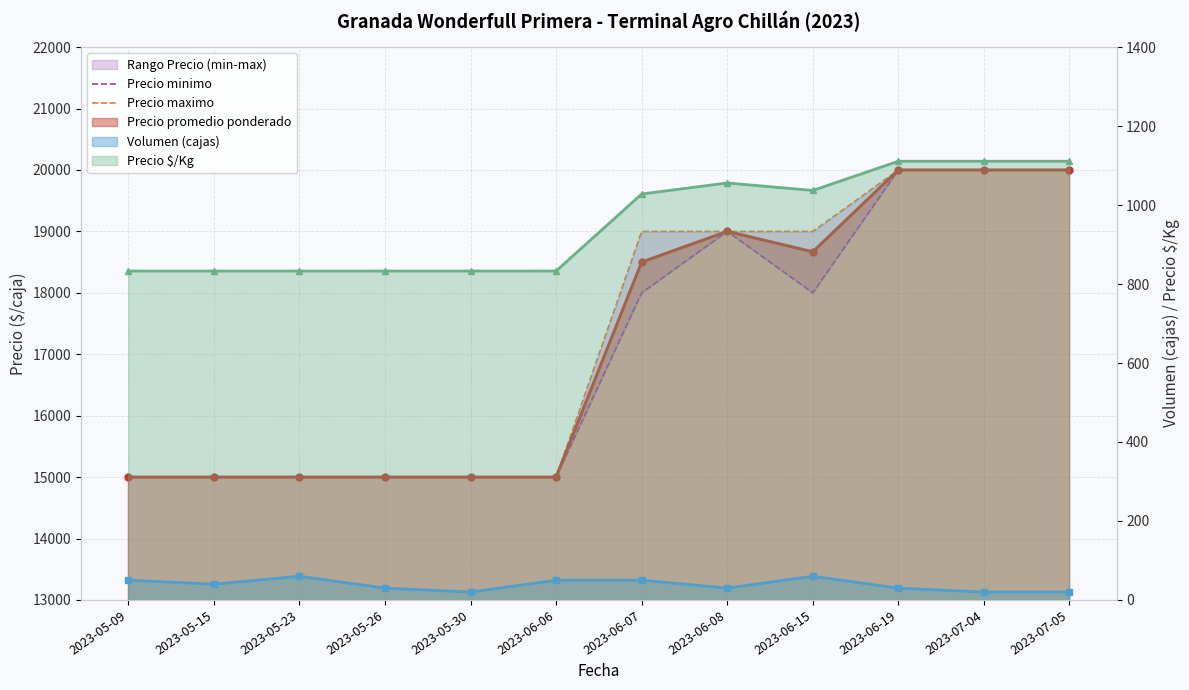

Which series has the widest spread of values?

Precio minimo